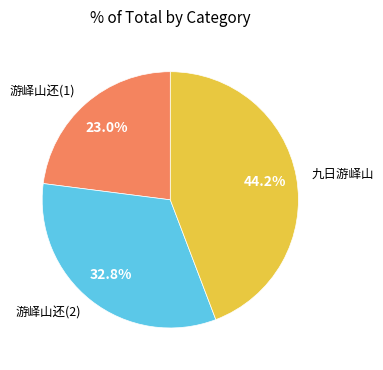

What is the total percentage of 游峄山还(1) and 九日游峄山?

67.2%